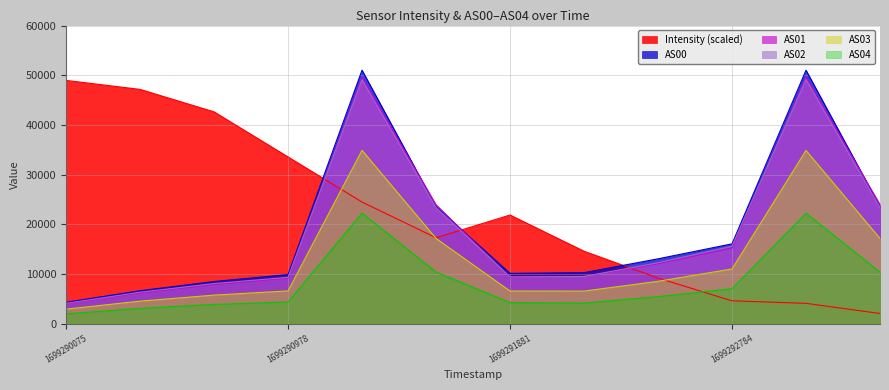

List the series in order of their peak value, lowest first.

AS04, AS03, Intensity, AS02, AS01, AS00